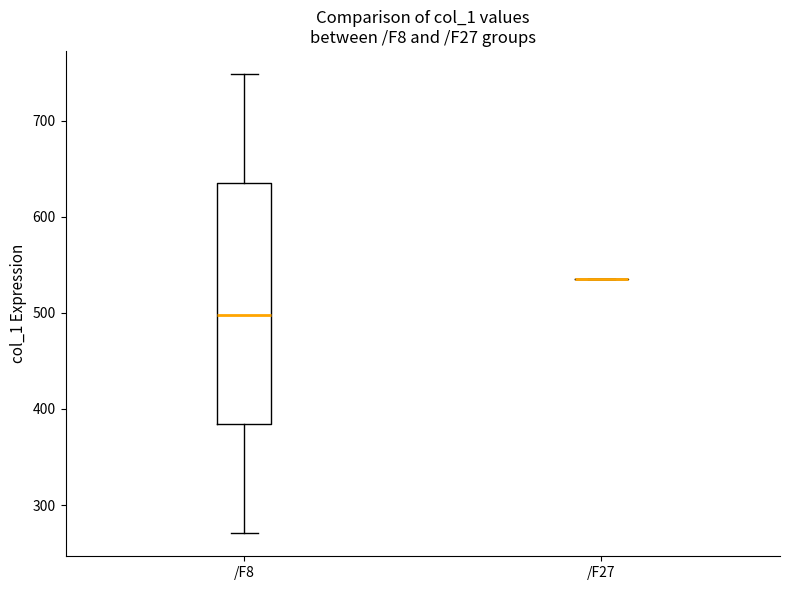

Reading left to right, transcribe this box plot: for each box, give where its median line is, the range the box spans, and where its two whiskers end, as read against the y-axis. The values are not printed on the chart, so give them approximately, as read against the axis.

/F8: median 500, box 380 to 640, whiskers 270 to 750
/F27: box collapsed to a line at 540, whiskers 540 to 540